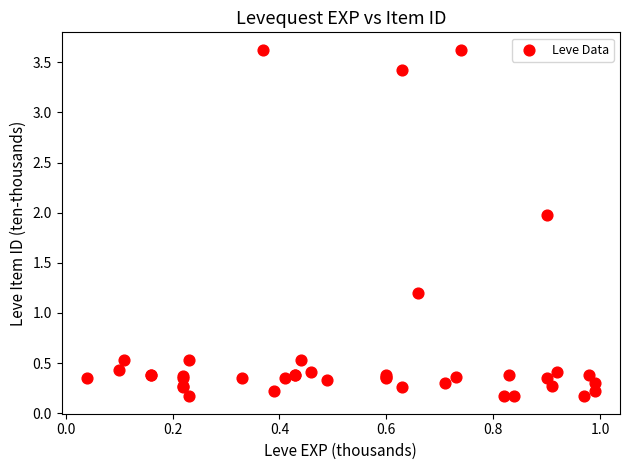

What Y value in the scatter plot is closest to 1?

1.2